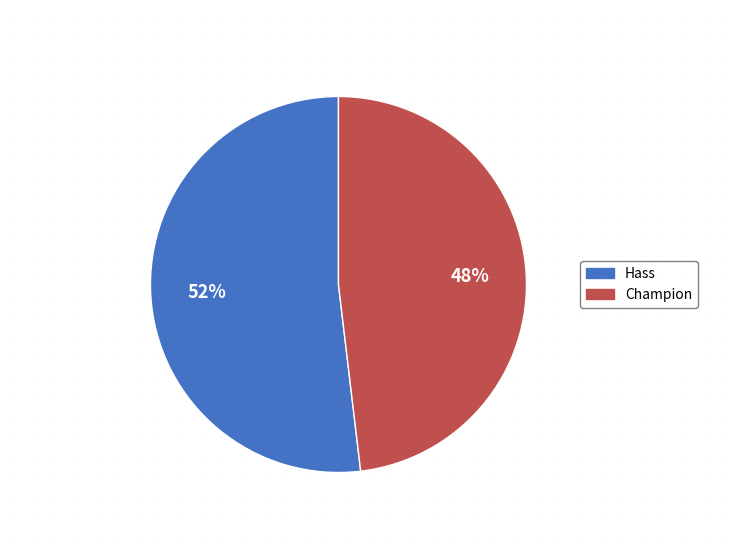

To the nearest percent, what portion does Hass represent?

52%